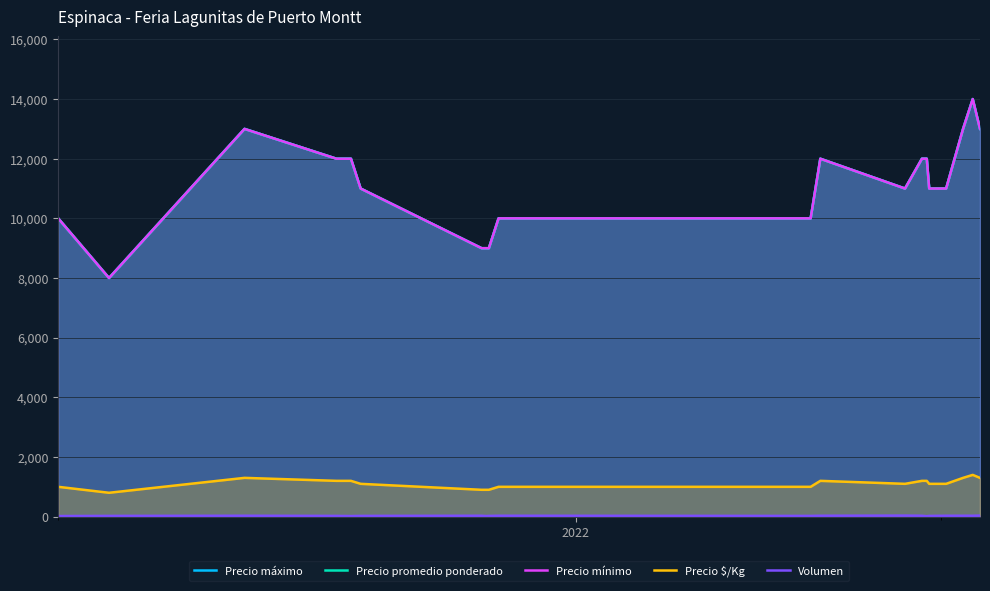

True or false: Precio promedio ponderado has more than 0 points higher than both neighbors.

True